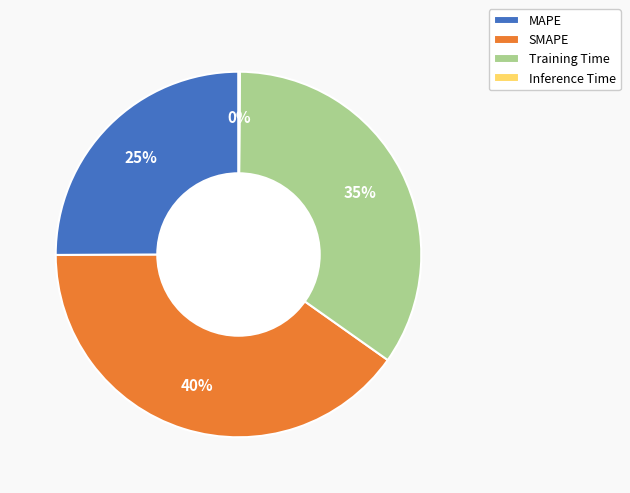

To the nearest percent, what is the difference between the largest and smallest slice percentages?

40%